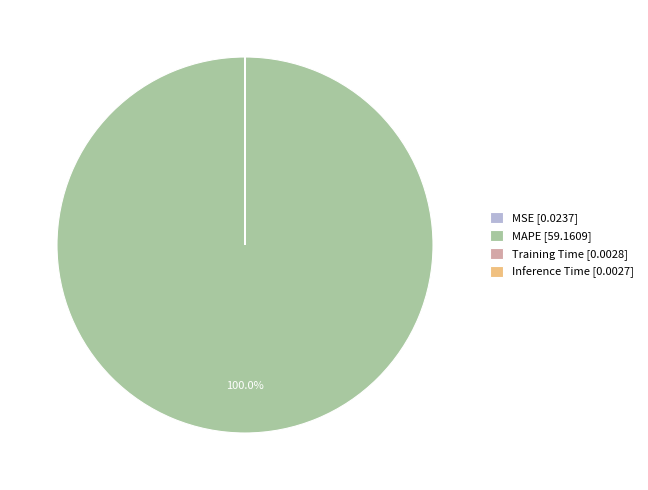

Is there any slice that represents more than half of the pie?

Yes